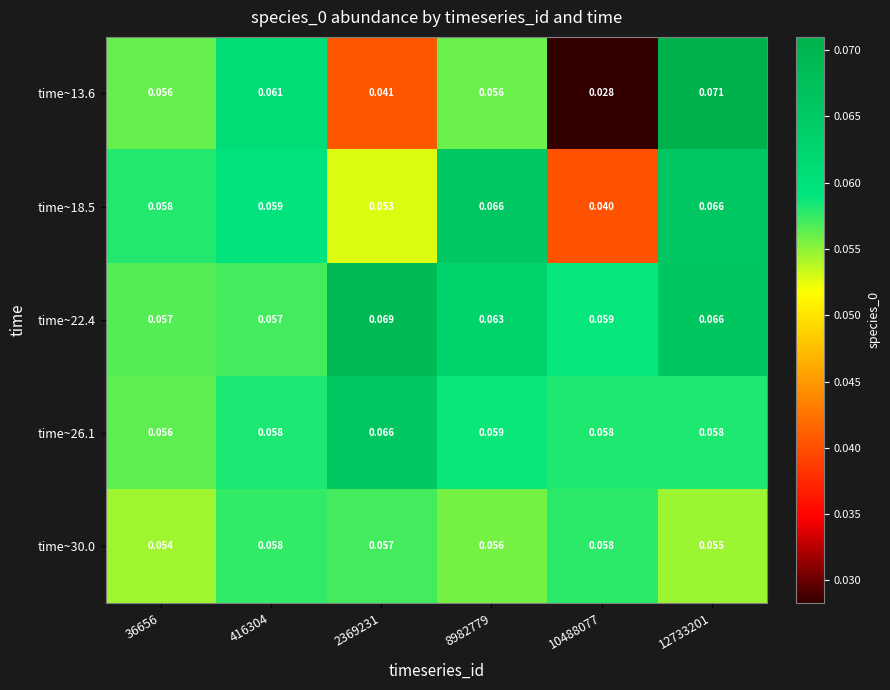

Is the value of time~26.1 at 416304 greater than the value of time~18.5 at 8982779?

No